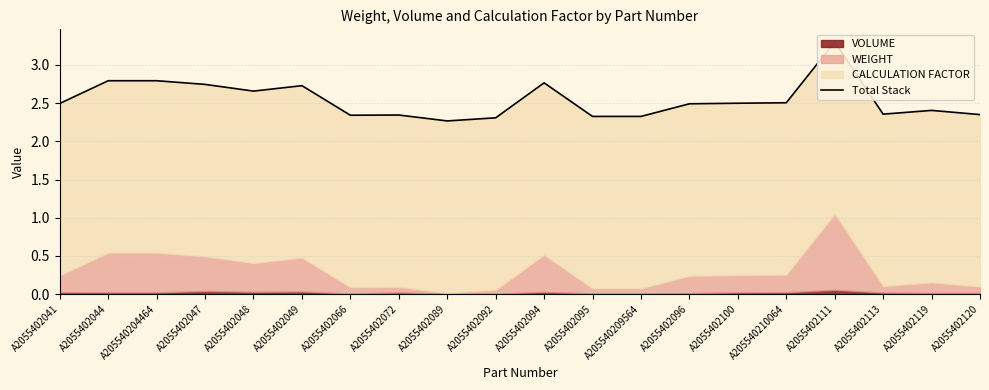

What is the change in value from A2055402048 to A2055402049?

+0.1